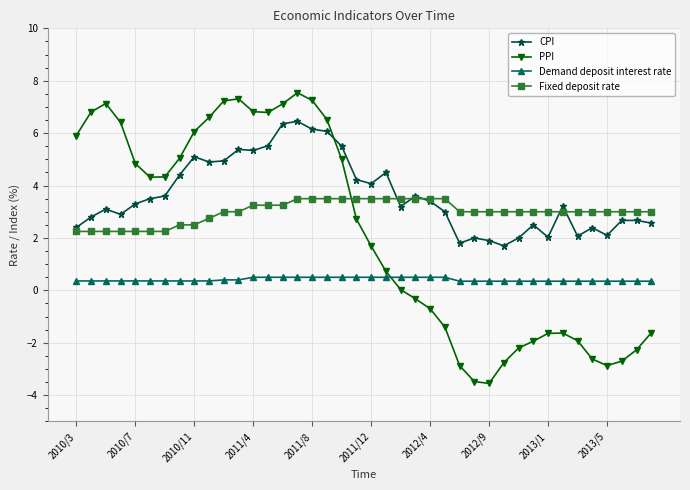

List the series in order of their peak value, lowest first.

Demand deposit interest rate, Fixed deposit rate, CPI, PPI